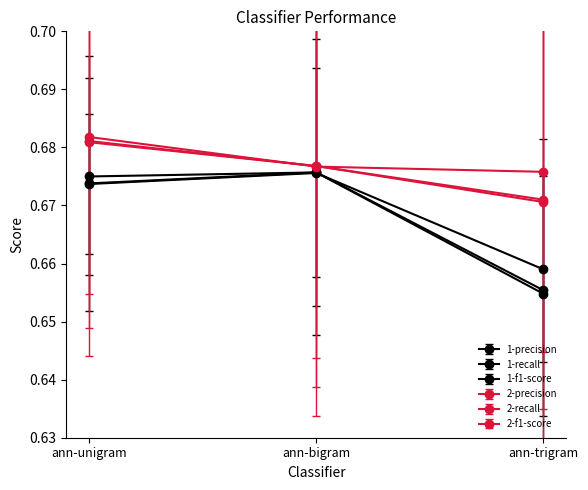

The 1-precision series shows 1.2 at ann-trigram. True or false?

False